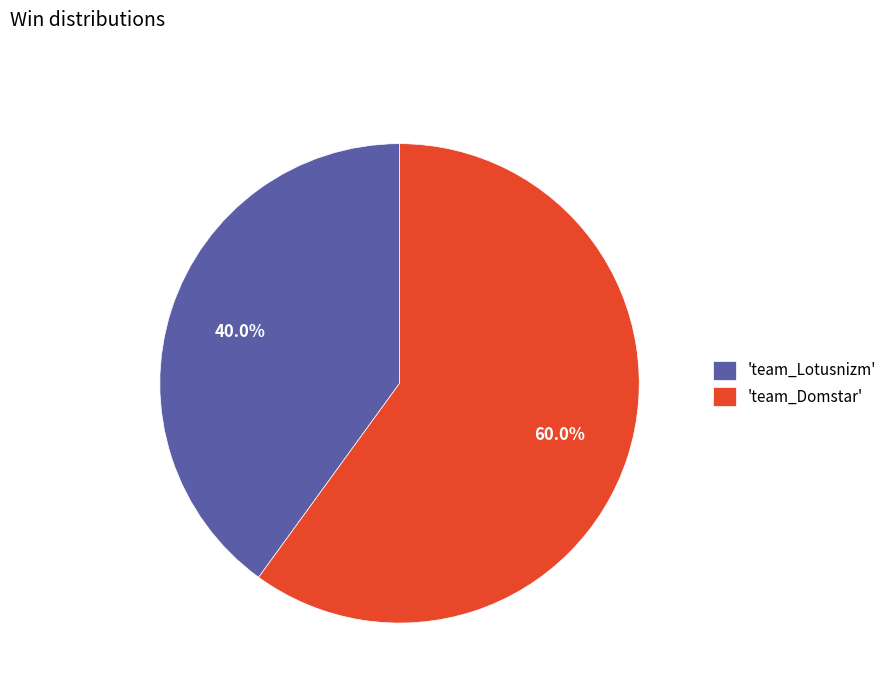

Which category has the biggest portion of the pie?

'team_Domstar'